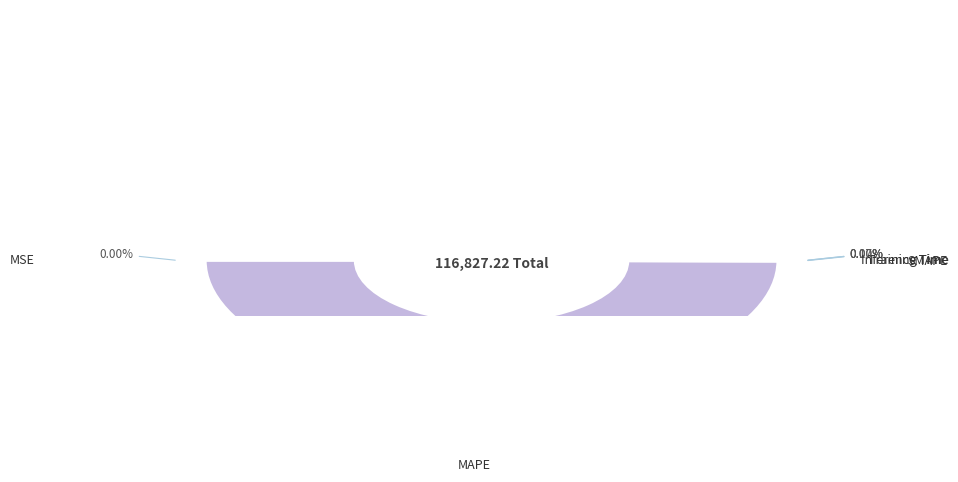

What is the smallest slice in the pie chart?

Inference Time